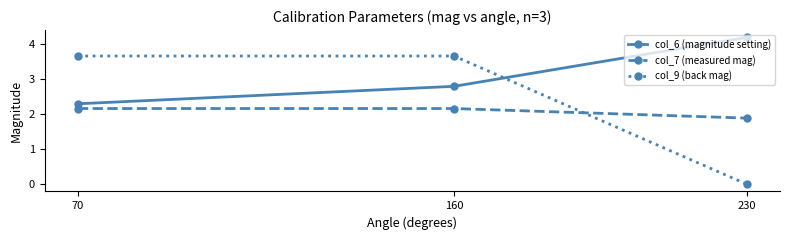

Reading left to right, transcribe all the data shown in this chart.

col_6 (magnitude setting): 2.3	2.8	4.2
col_7 (measured mag): 2.2	2.2	1.9
col_9 (back mag): 3.7	3.7	0.0